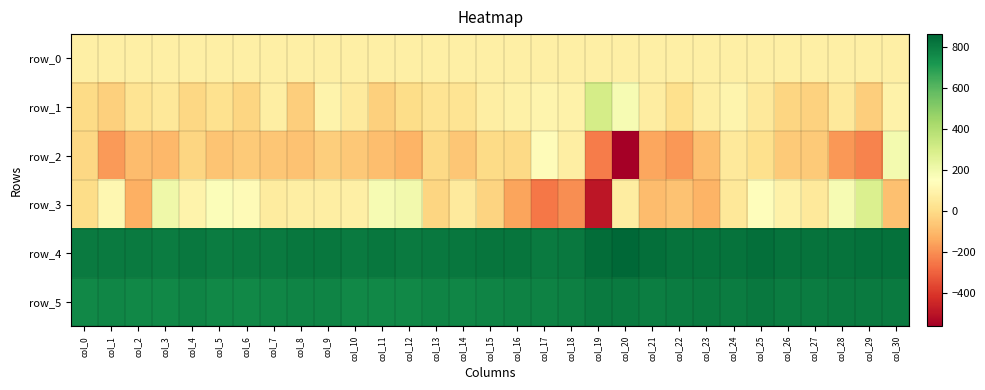

What is the difference between the maximum and second lowest values in the row_1 series?

343.0